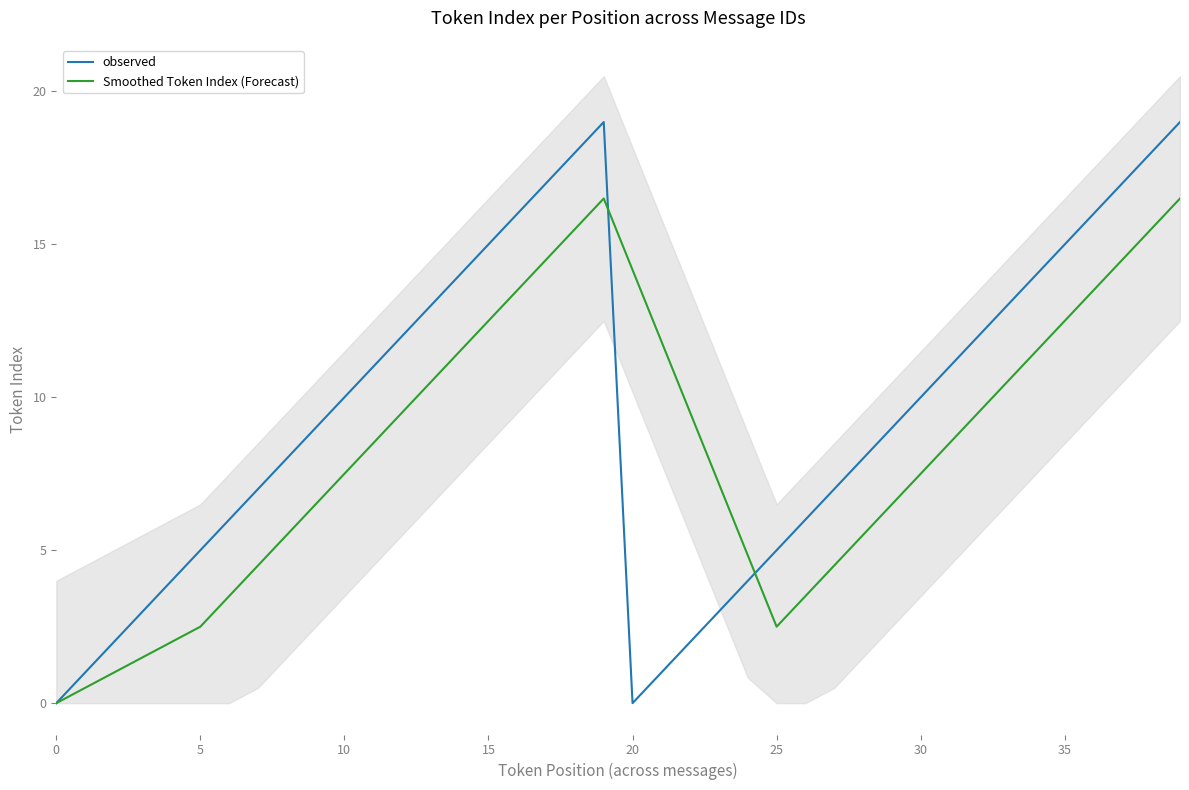

What is the average value of the observed series?

9.5